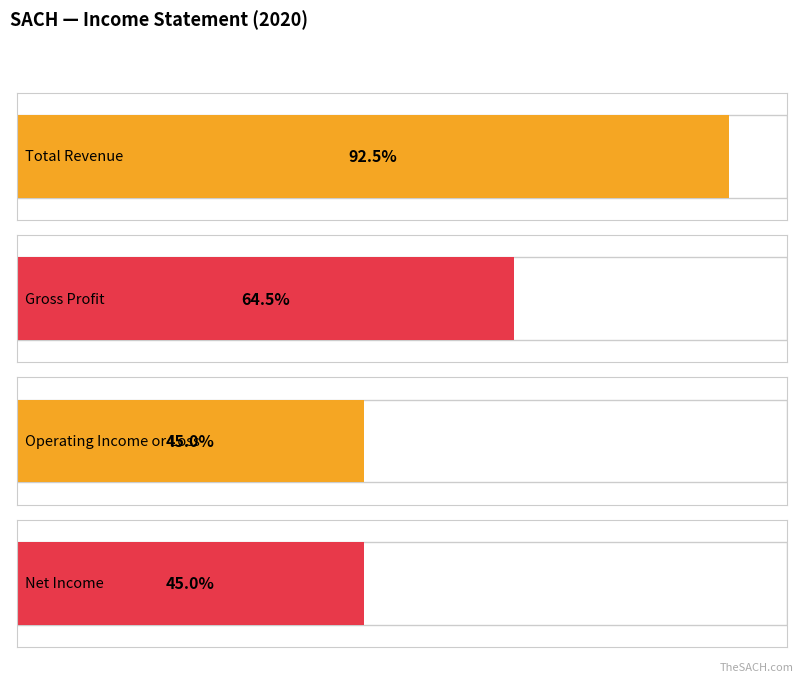

How many data points does each series have?

4